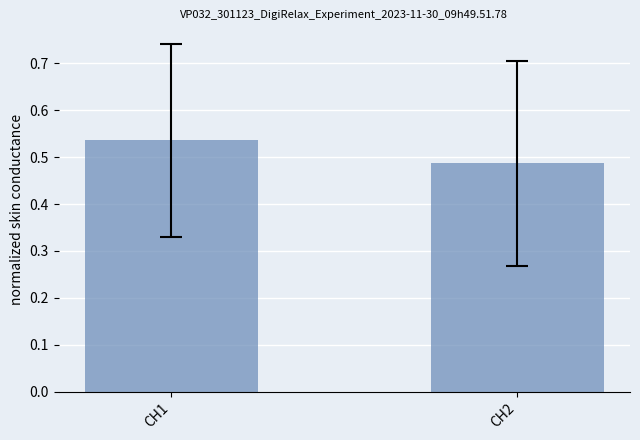

Which category has the lowest value across all series?

CH2